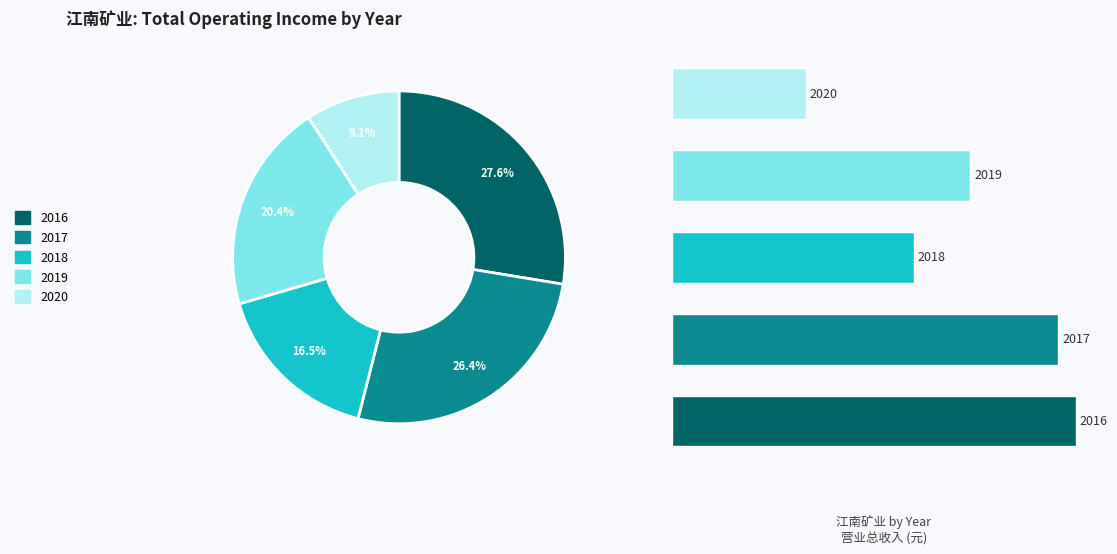

Rank the categories by value from lowest to highest.

2020, 2018, 2019, 2017, 2016